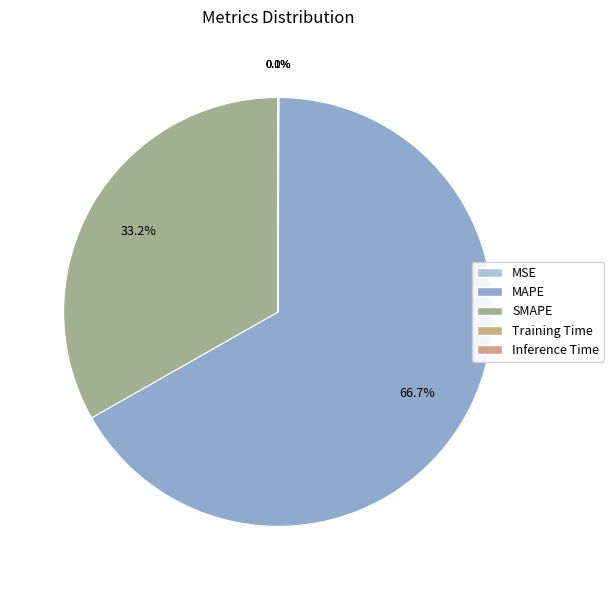

Which category has the smallest portion of the pie?

Inference Time